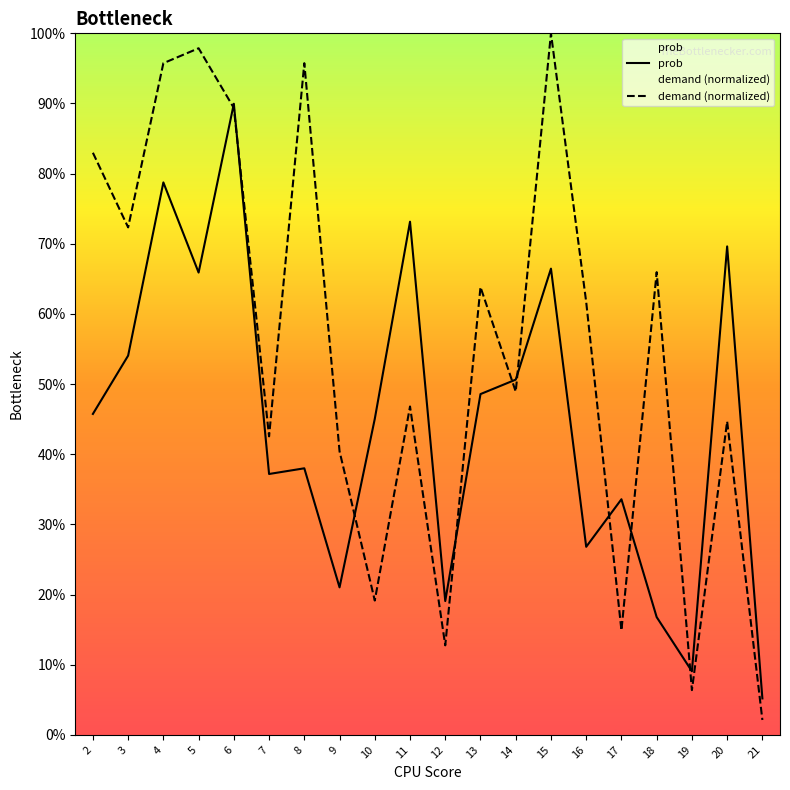

Reading left to right, extract all data points from this chart.

prob: 2=0.5	3=0.5	4=0.8	5=0.7	6=0.9	7=0.4	8=0.4	9=0.2	10=0.5	11=0.7	12=0.2	13=0.5	14=0.5	15=0.7	16=0.3	17=0.3	18=0.2	19=0.1	20=0.7	21=0.1
demand (normalized): 2=0.8	3=0.7	4=1.0	5=1.0	6=0.9	7=0.4	8=1.0	9=0.4	10=0.2	11=0.5	12=0.1	13=0.6	14=0.5	15=1.0	16=0.6	17=0.1	18=0.7	19=0.1	20=0.4	21=0.0